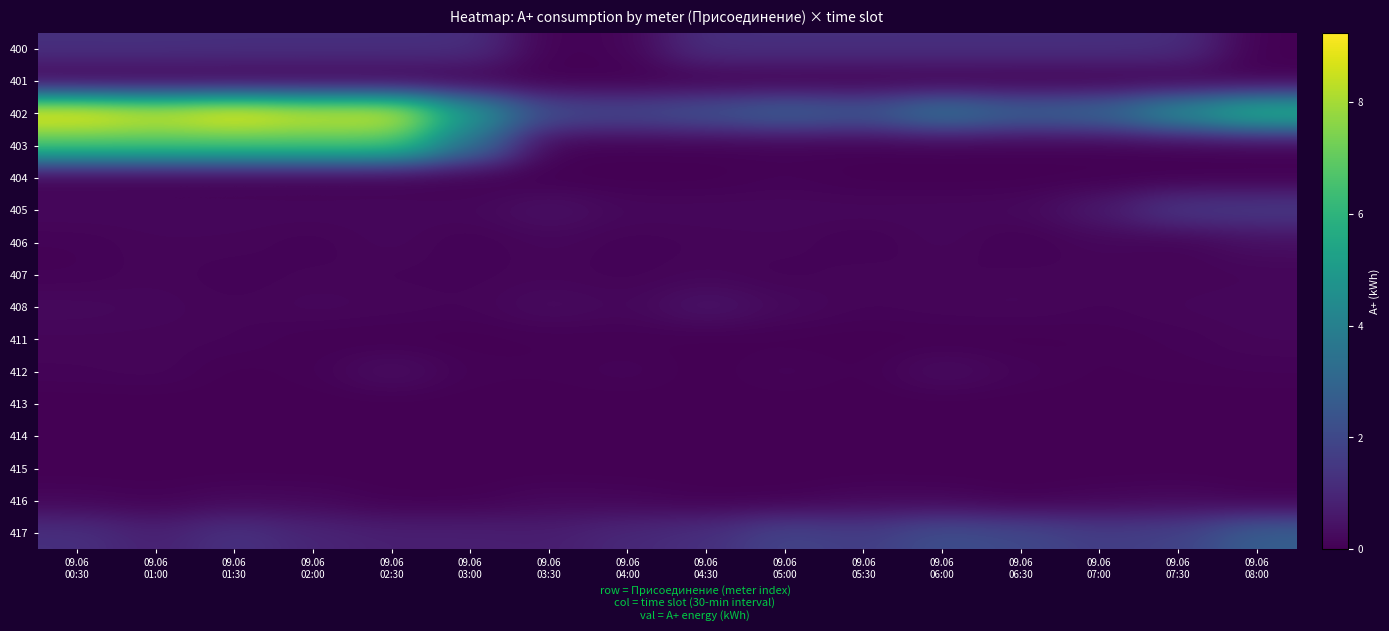

Rank the series at 09.06 08:00 from highest to lowest value.

402, 417, 405, 406, 408, 411, 407, 412, 403, 416, 400, 401, 404, 413, 414, 415